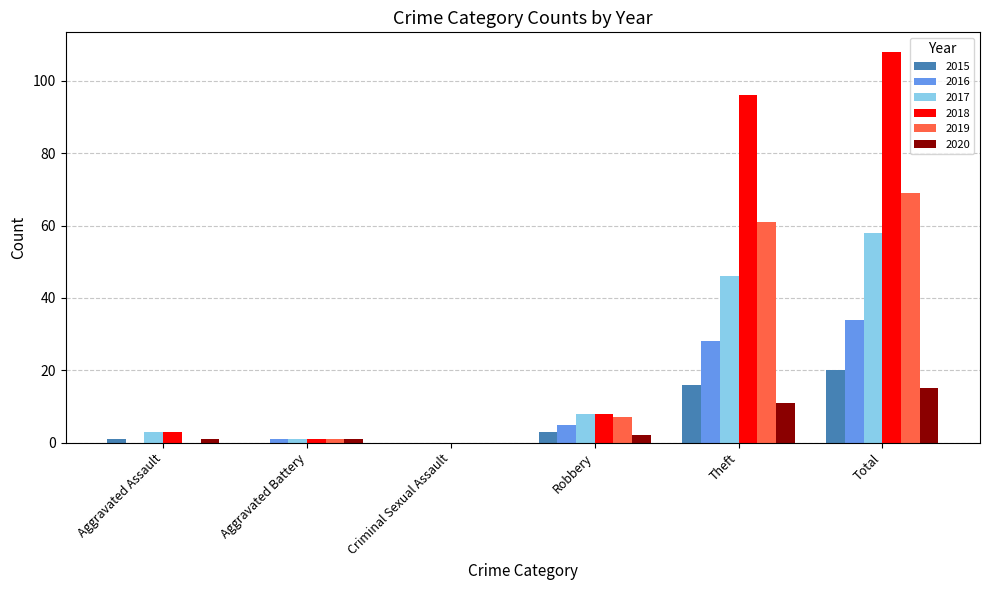

Which category has the highest value across all series?

Total